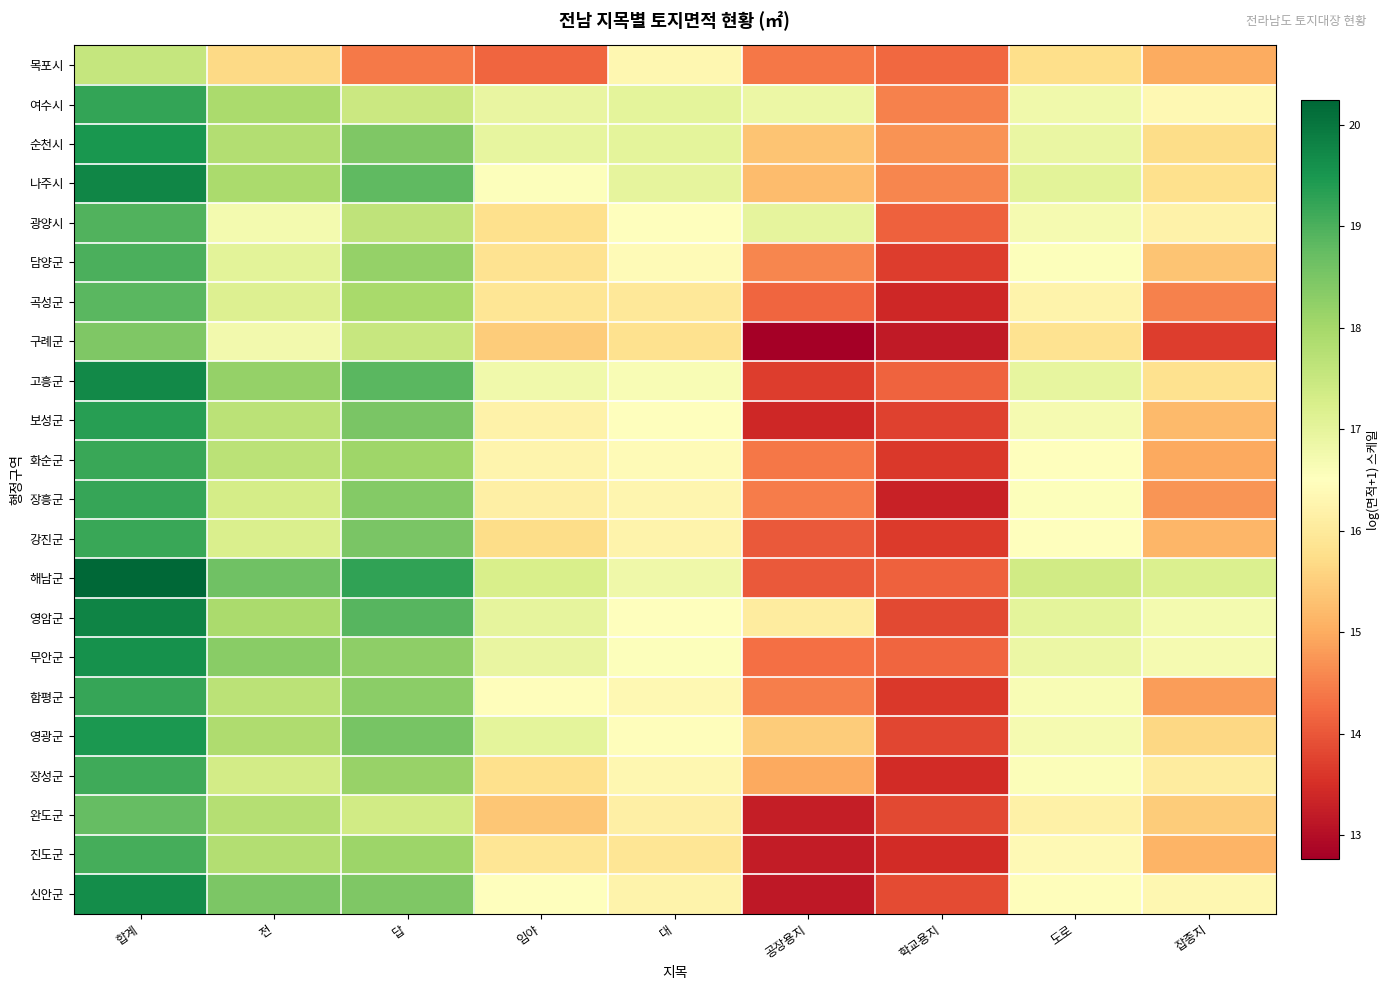

Reading left to right, extract all data points from this chart.

목포시: 합계=17.5	전=15.7	답=14.4	임야=14.2	대=16.3	공장용지=14.4	학교용지=14.2	도로=15.7	잡종지=15.0
여수시: 합계=19.2	전=17.9	답=17.5	임야=16.9	대=17.0	공장용지=16.9	학교용지=14.5	도로=16.8	잡종지=16.4
순천시: 합계=19.5	전=17.8	답=18.4	임야=17.0	대=17.0	공장용지=15.4	학교용지=14.7	도로=16.9	잡종지=15.7
나주시: 합계=19.8	전=17.9	답=18.8	임야=16.5	대=17.0	공장용지=15.2	학교용지=14.6	도로=17.0	잡종지=15.8
광양시: 합계=18.9	전=16.7	답=17.6	임야=15.8	대=16.5	공장용지=17.0	학교용지=14.1	도로=16.7	잡종지=16.2
담양군: 합계=19.0	전=17.0	답=18.2	임야=15.8	대=16.4	공장용지=14.6	학교용지=13.7	도로=16.6	잡종지=15.4
곡성군: 합계=18.9	전=17.2	답=18.0	임야=15.9	대=16.0	공장용지=14.2	학교용지=13.4	도로=16.2	잡종지=14.5
구례군: 합계=18.4	전=16.8	답=17.5	임야=15.5	대=15.8	공장용지=12.8	학교용지=13.2	도로=15.9	잡종지=13.7
고흥군: 합계=19.7	전=18.2	답=18.9	임야=16.8	대=16.6	공장용지=13.7	학교용지=14.2	도로=17.0	잡종지=15.8
보성군: 합계=19.3	전=17.7	답=18.5	임야=16.2	대=16.5	공장용지=13.4	학교용지=13.7	도로=16.7	잡종지=15.2
화순군: 합계=19.2	전=17.7	답=18.1	임야=16.2	대=16.4	공장용지=14.4	학교용지=13.6	도로=16.5	잡종지=15.0
장흥군: 합계=19.2	전=17.3	답=18.4	임야=16.1	대=16.3	공장용지=14.4	학교용지=13.3	도로=16.6	잡종지=14.7
강진군: 합계=19.2	전=17.2	답=18.5	임야=15.7	대=16.2	공장용지=14.0	학교용지=13.7	도로=16.5	잡종지=15.1
해남군: 합계=20.2	전=18.6	답=19.3	임야=17.3	대=16.8	공장용지=14.0	학교용지=14.1	도로=17.4	잡종지=17.2
영암군: 합계=19.8	전=17.9	답=18.9	임야=17.0	대=16.5	공장용지=16.0	학교용지=13.8	도로=17.0	잡종지=16.7
무안군: 합계=19.6	전=18.3	답=18.3	임야=16.9	대=16.5	공장용지=14.3	학교용지=14.2	도로=16.9	잡종지=16.7
함평군: 합계=19.2	전=17.7	답=18.3	임야=16.5	대=16.3	공장용지=14.5	학교용지=13.6	도로=16.6	잡종지=14.8
영광군: 합계=19.5	전=17.9	답=18.5	임야=17.0	대=16.5	공장용지=15.5	학교용지=13.8	도로=16.7	잡종지=15.7
장성군: 합계=19.1	전=17.4	답=18.2	임야=15.8	대=16.3	공장용지=15.0	학교용지=13.5	도로=16.6	잡종지=16.0
완도군: 합계=18.7	전=17.8	답=17.4	임야=15.4	대=16.1	공장용지=13.2	학교용지=13.8	도로=16.2	잡종지=15.5
진도군: 합계=19.1	전=17.8	답=18.1	임야=15.9	대=15.9	공장용지=13.2	학교용지=13.4	도로=16.4	잡종지=15.1
신안군: 합계=19.6	전=18.5	답=18.4	임야=16.5	대=16.2	공장용지=13.1	학교용지=13.9	도로=16.5	잡종지=16.3